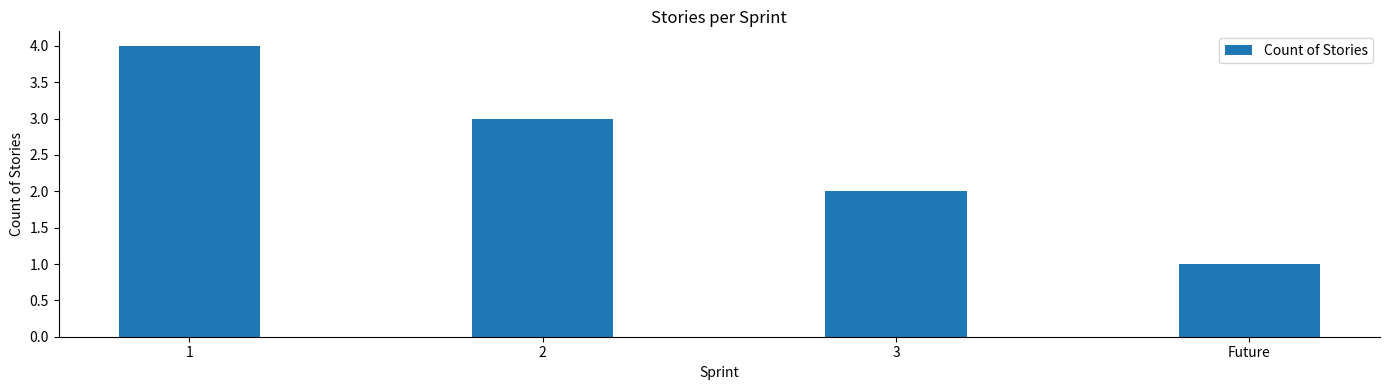

Reading left to right, list all the values displayed in this chart.

4	3	2	1